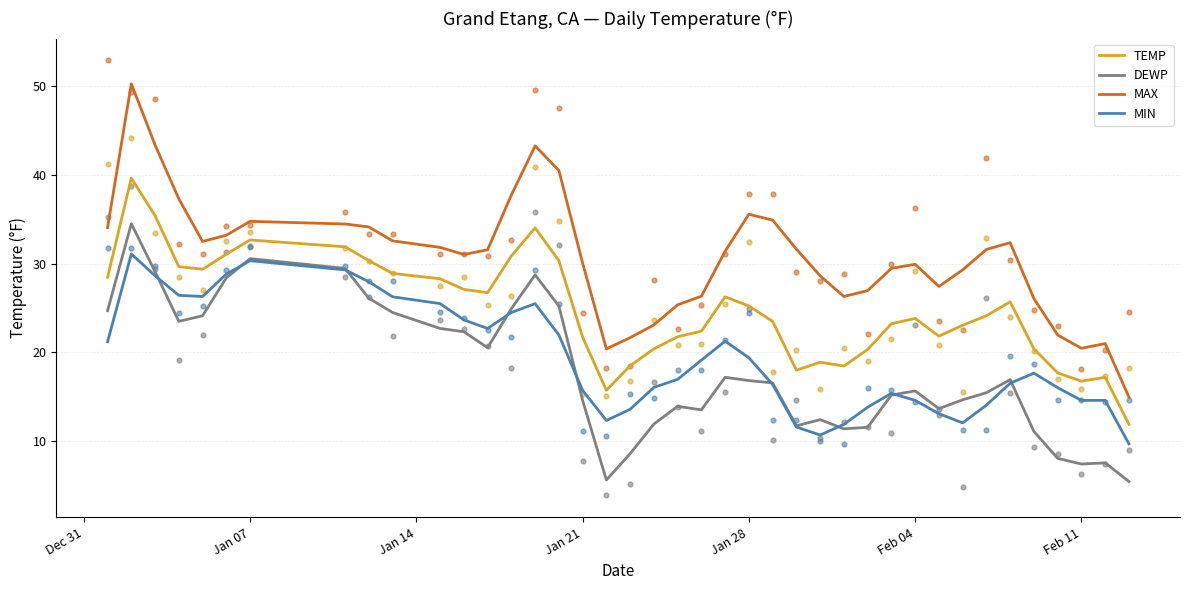

Which series has the largest total across all categories?

MAX